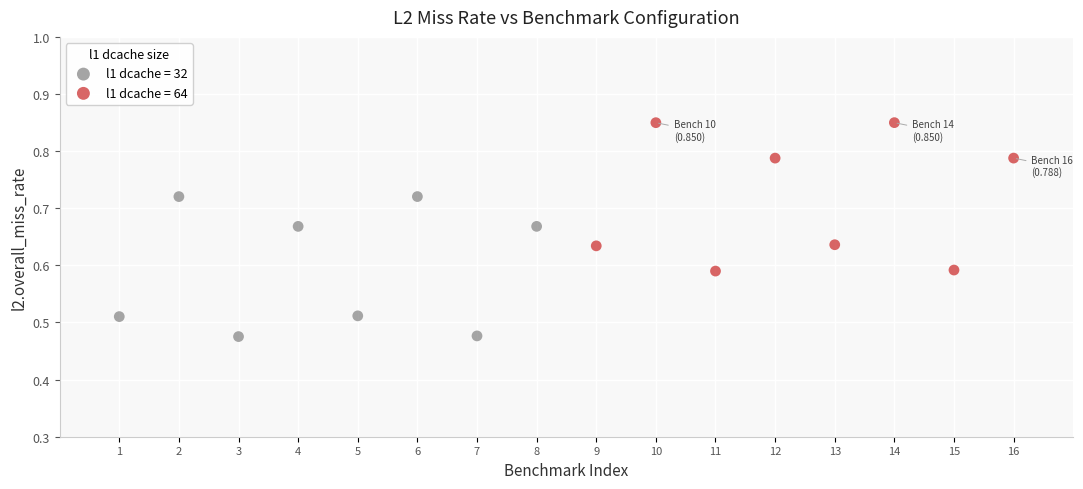

Which series has the widest spread of Y values?

l1 dcache = 64